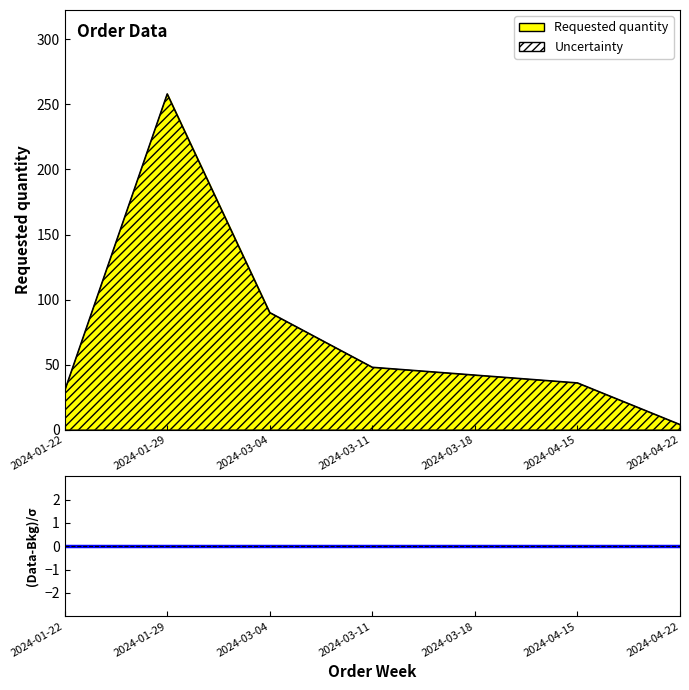

Rank the categories by value from highest to lowest.

2024-01-29, 2024-03-04, 2024-03-11, 2024-03-18, 2024-04-15, 2024-01-22, 2024-04-22